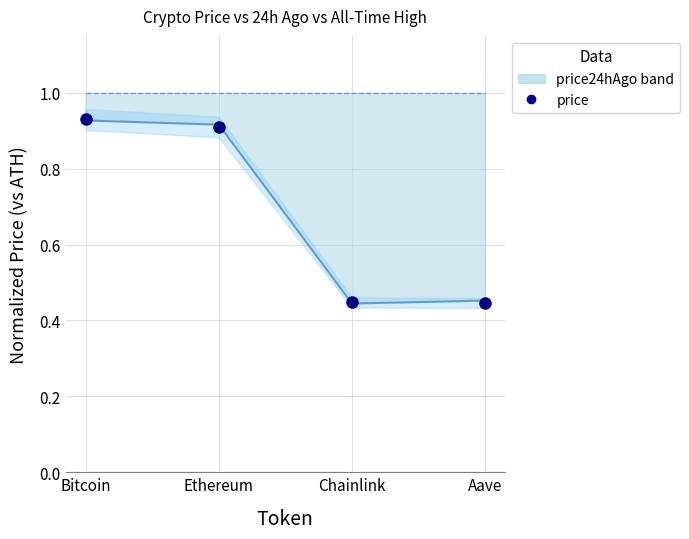

Reading left to right, list all the values displayed in this chart.

price24hAgo: 0.9	0.9	0.4	0.5
price: 0.9	0.9	0.4	0.4
allTimeHigh: 1.0	1.0	1.0	1.0